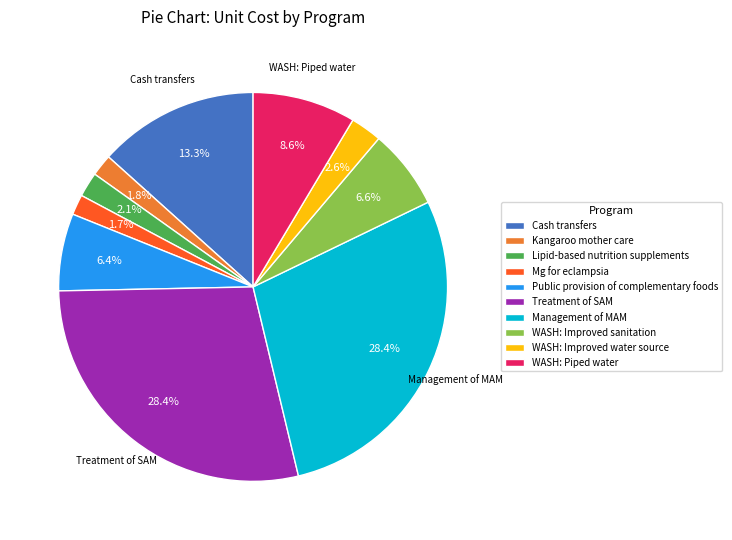

Does any single category account for the majority?

No